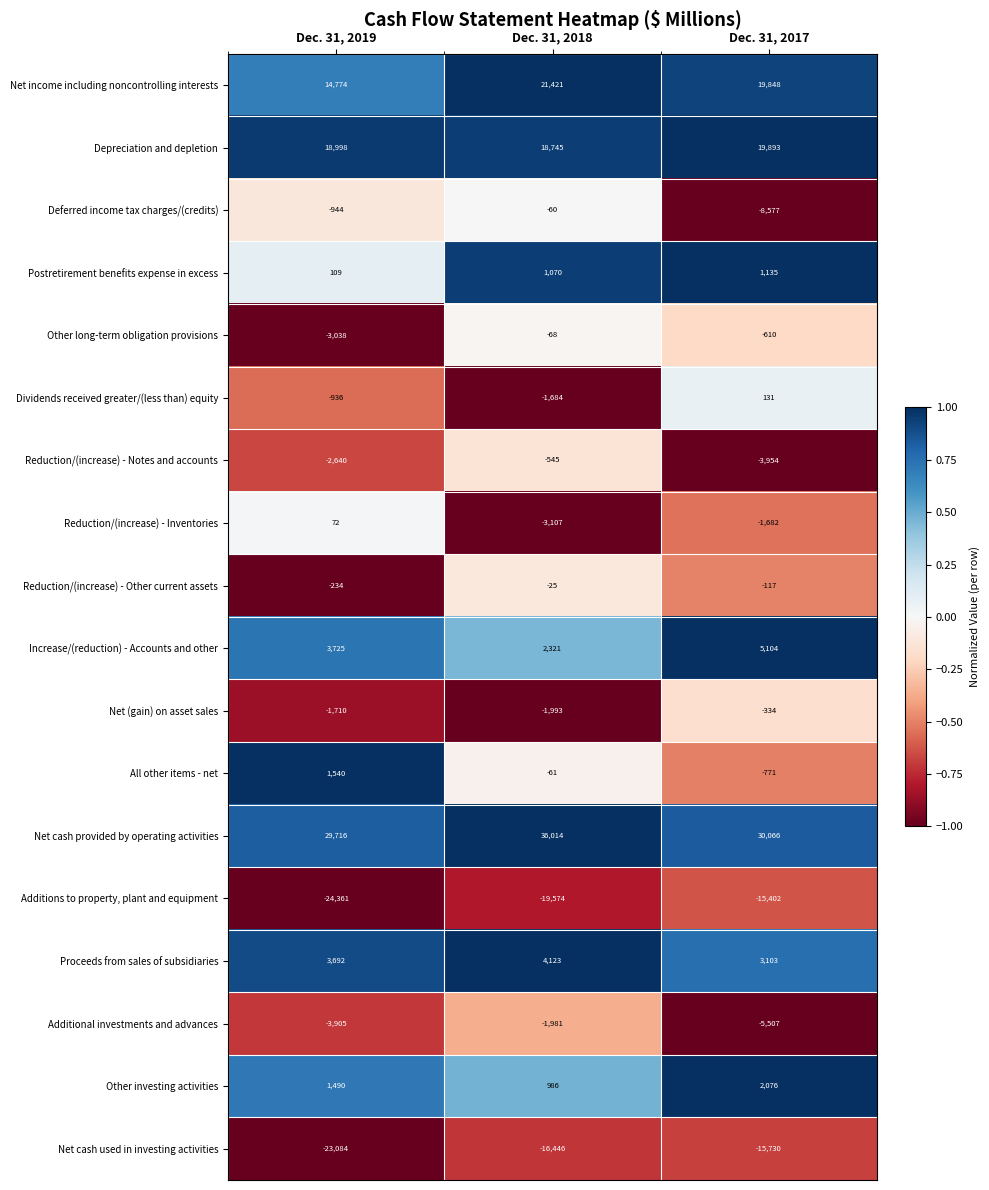

What is the maximum value shown in the chart?

36014